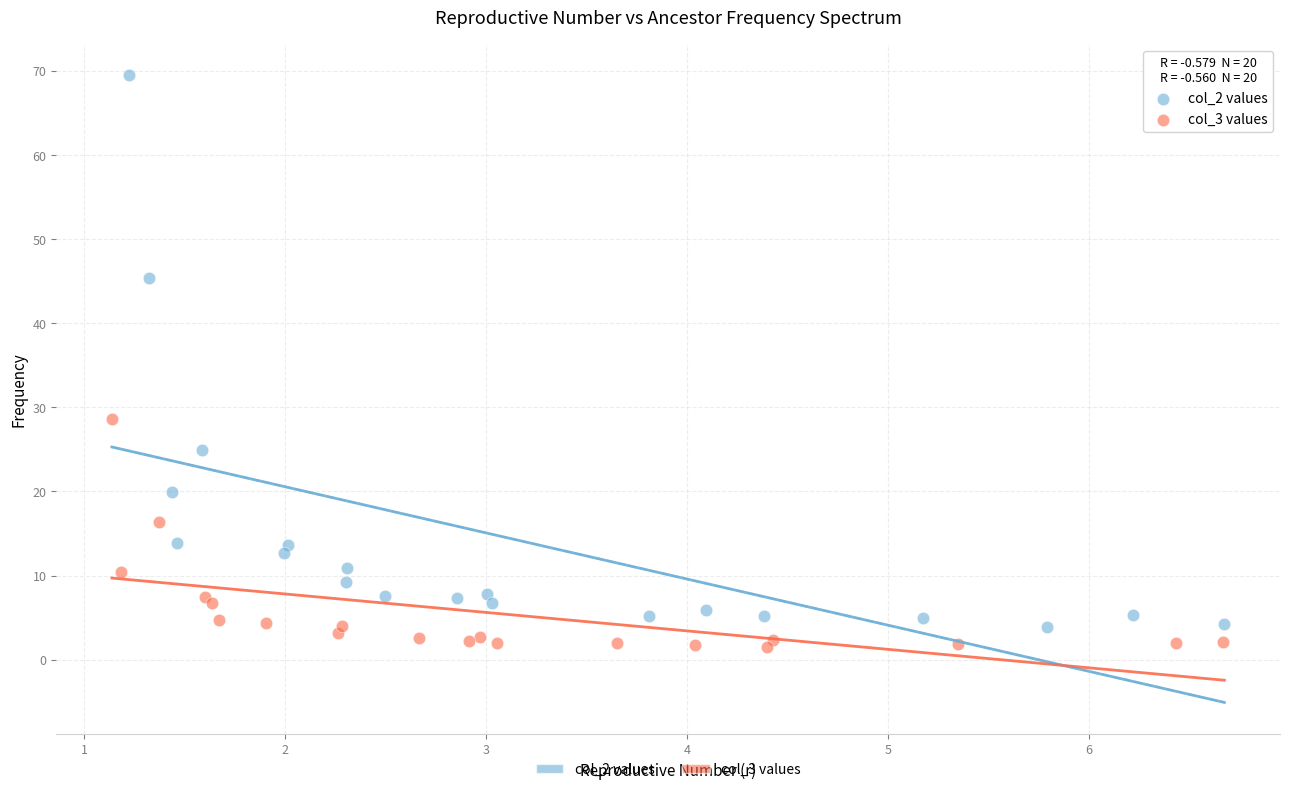

What are all the series names shown in the legend?

col_2 values, col_3 values